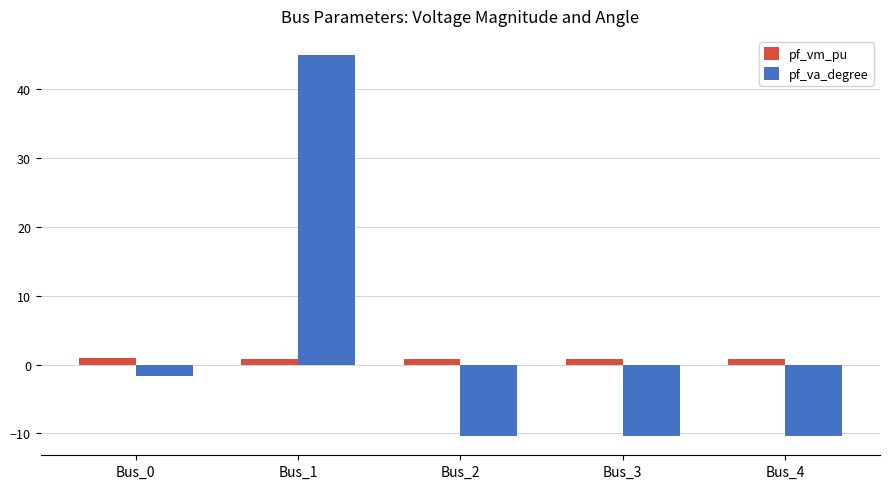

How many categories are shown in the chart?

5